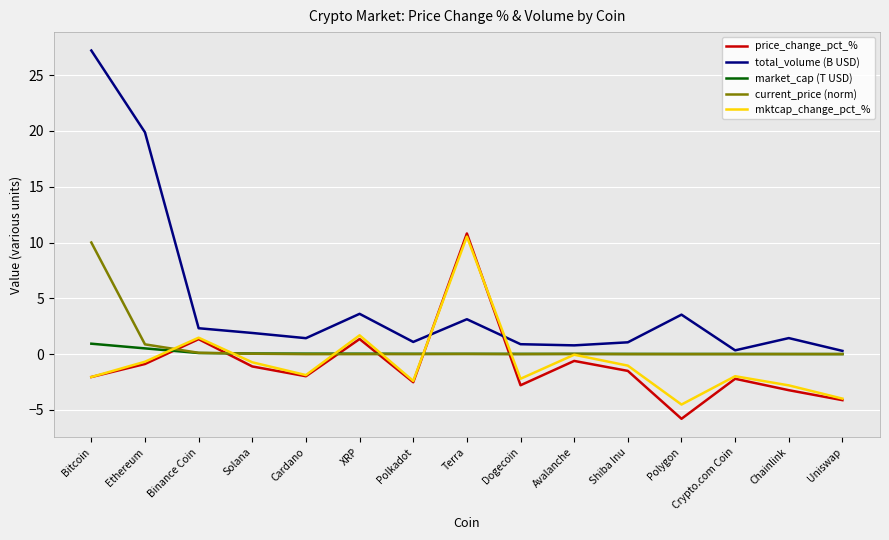

What is the highest value of the mktcap_change_pct_% series?

10.5